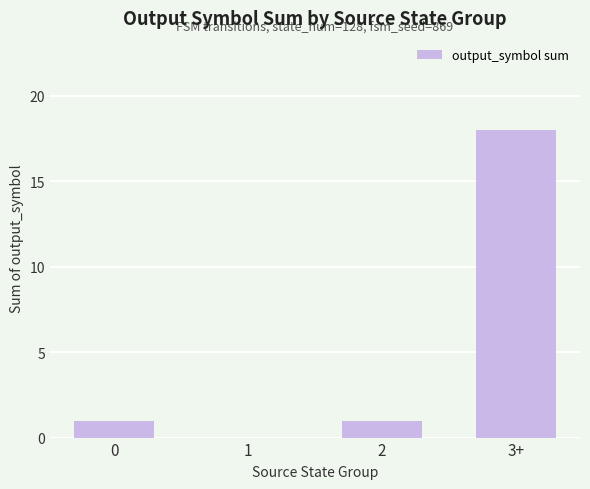

Reading left to right, list all the values displayed in this chart.

1	0	1	18